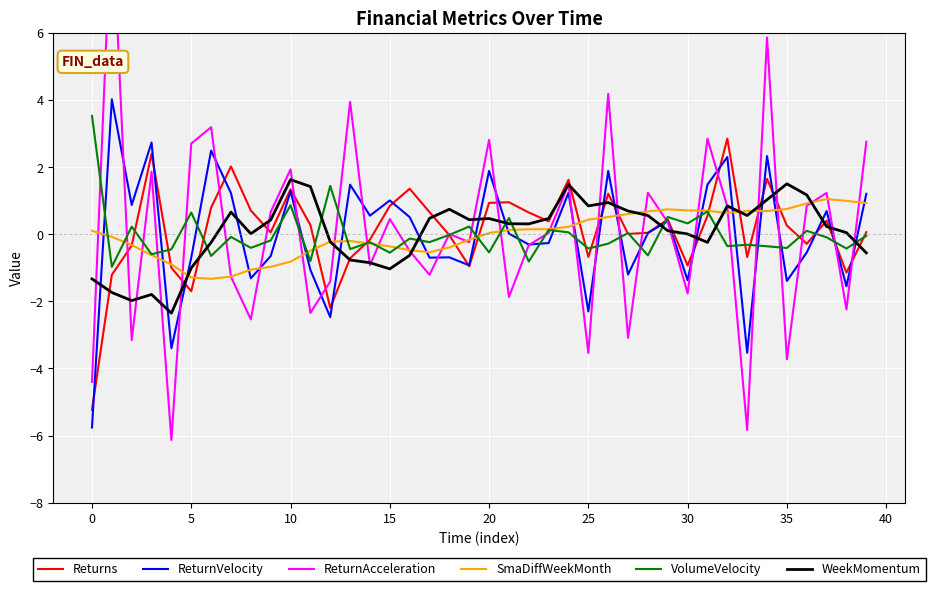

True or false: ReturnVelocity and WeekMomentum intersect in this chart.

True